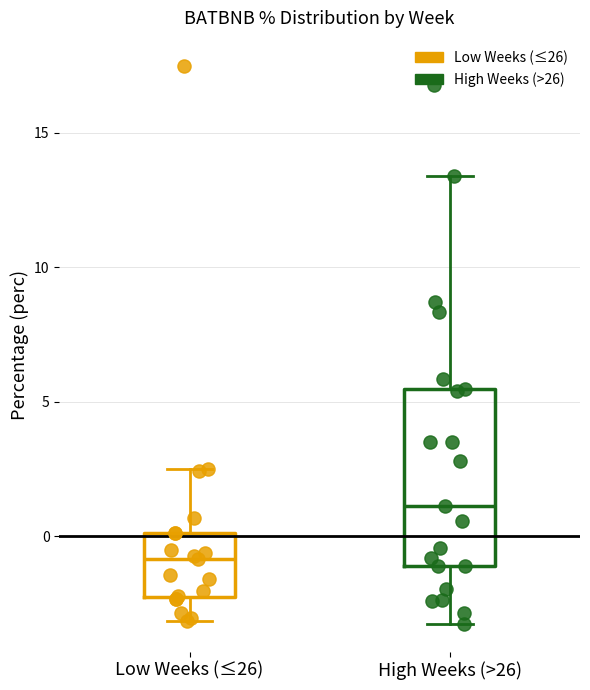

Reading left to right, transcribe this box plot: for each box, give where its median line is, the range the box spans, and where its two whiskers end, as read against the y-axis. The values are not printed on the chart, so give them approximately, as read against the axis.

Low Weeks (≤26): median -1.0, box -2.5 to 0.0, whiskers -3.0 to 2.5
High Weeks (>26): median 1.0, box -1.0 to 5.5, whiskers -3.0 to 13.5